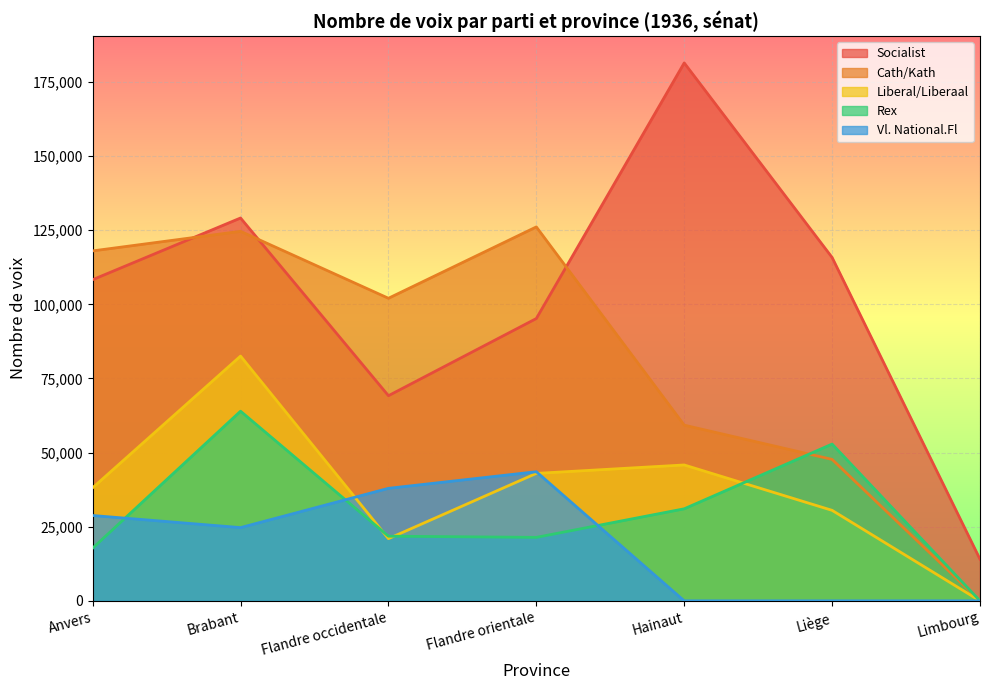

What is the spread (max minus min) of values at Flandre occidentale?

81076